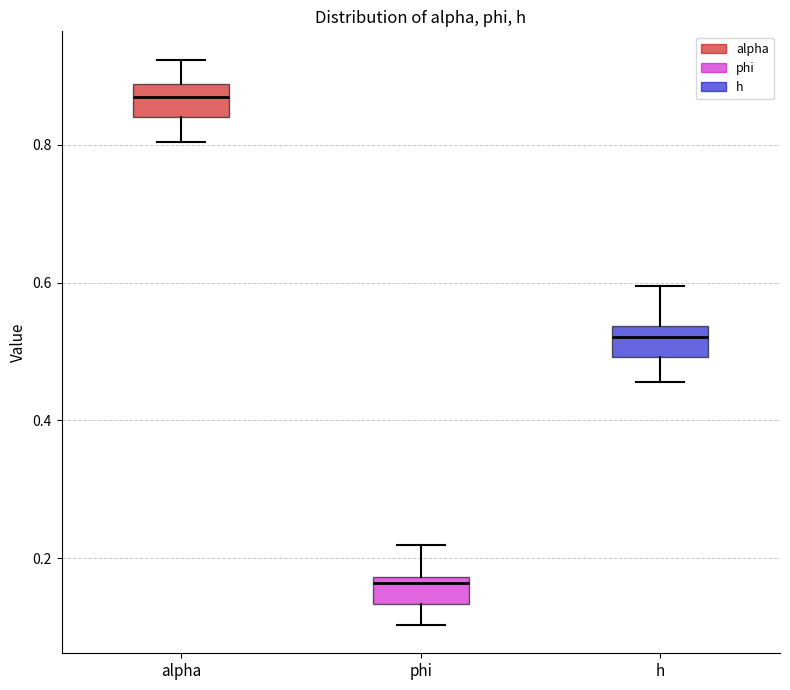

Where does the lower whisker of the box for phi end on the y-axis? The values are not printed on the chart, so give them approximately, as read against the axis.

0.10